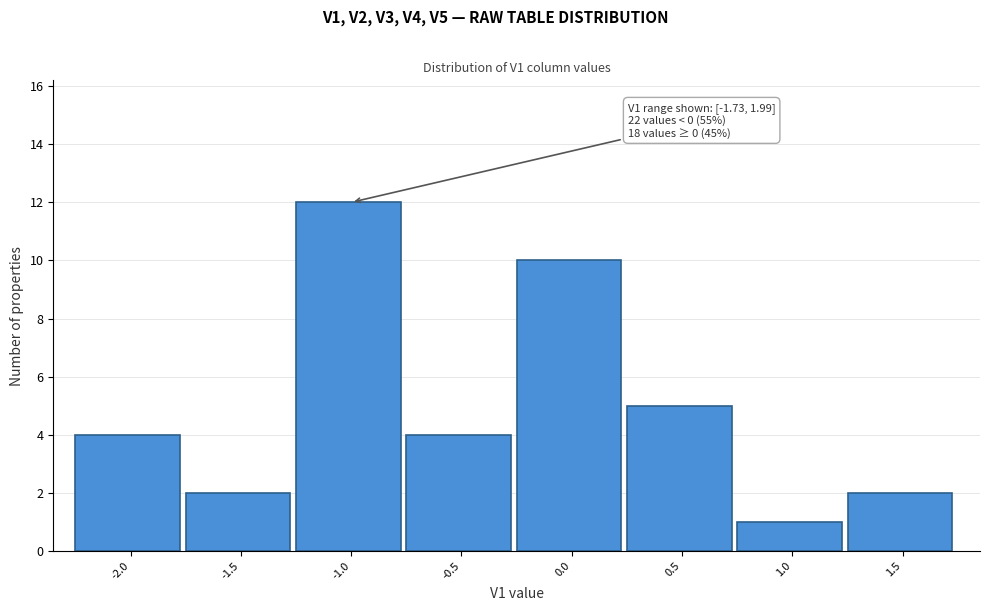

Reading left to right, what are all the values shown in this chart?

-2.0=4	-1.5=2	-1.0=12	-0.5=4	0.0=10	0.5=5	1.0=1	1.5=2